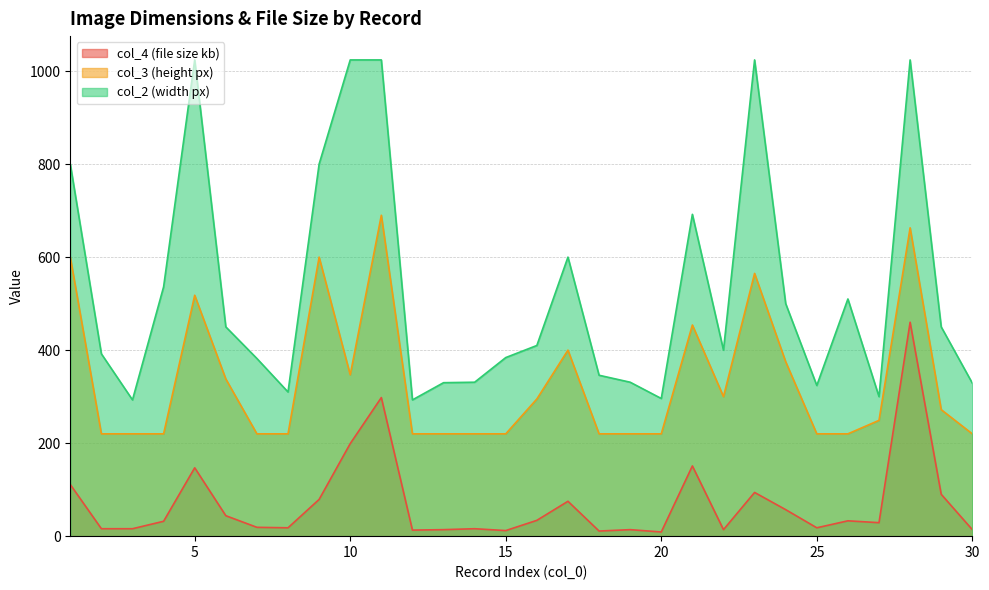

At which category does col_2 (width px) reach its first local valley?

3